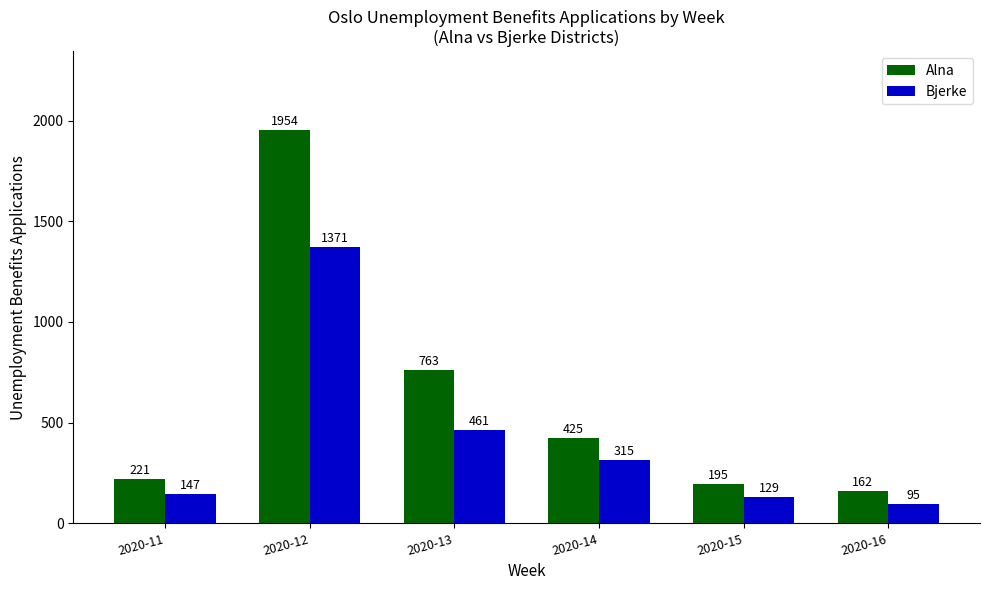

The value of Bjerke at 2020-16 is 95. True or false?

True